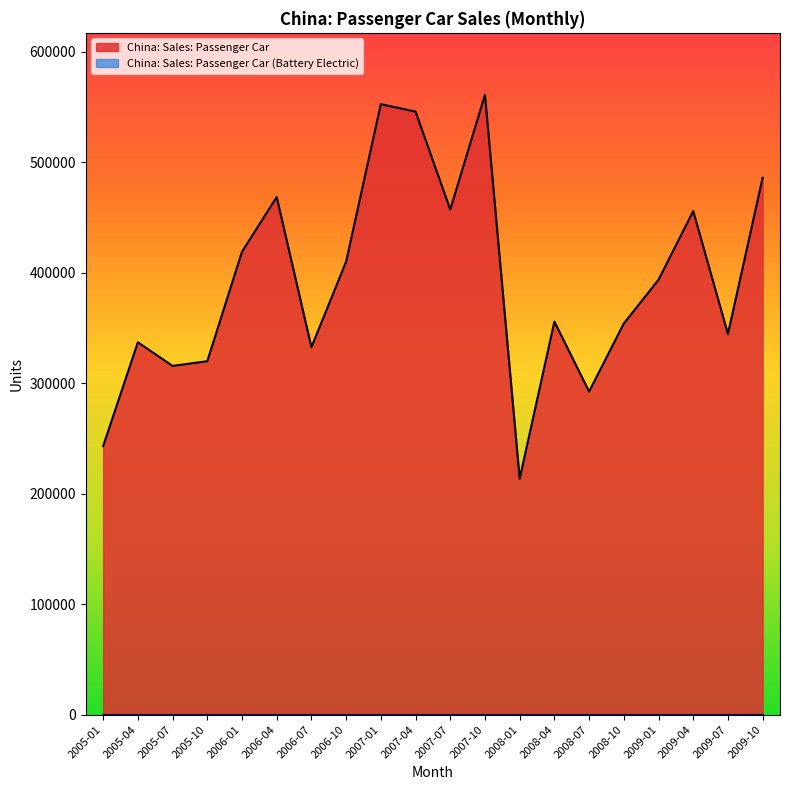

True or false: China: Sales: Passenger Car (Battery Electric) has more than 0 points higher than both neighbors.

False